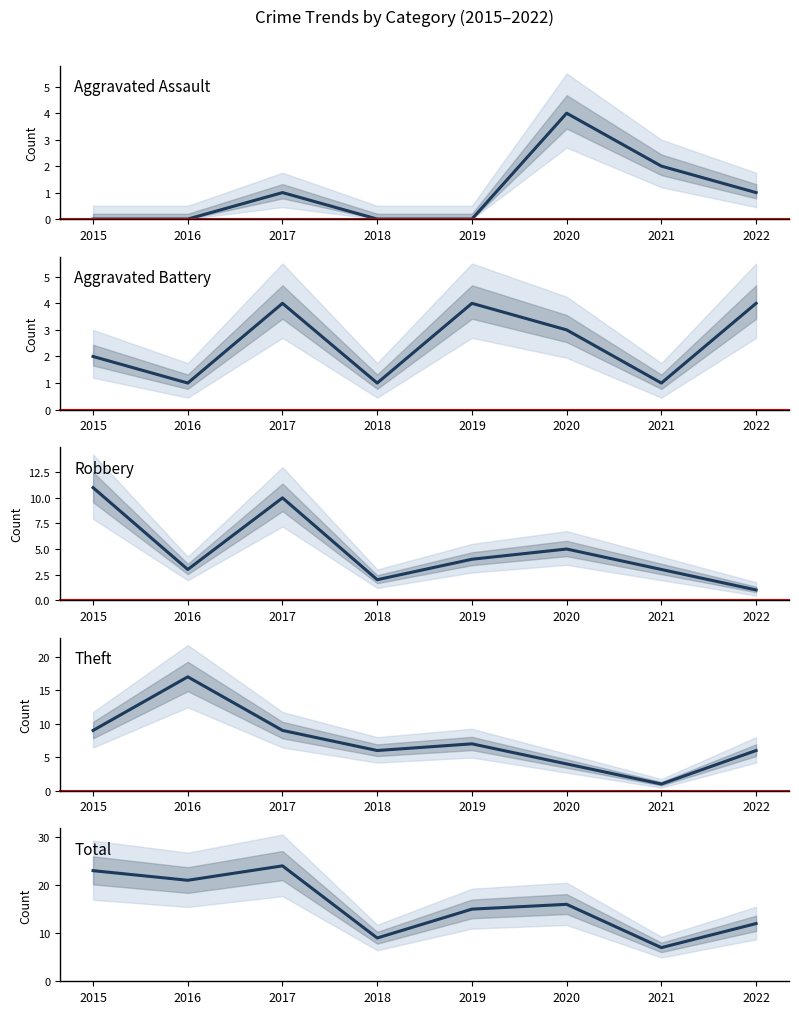

At which label does Robbery first exceed 4?

2015